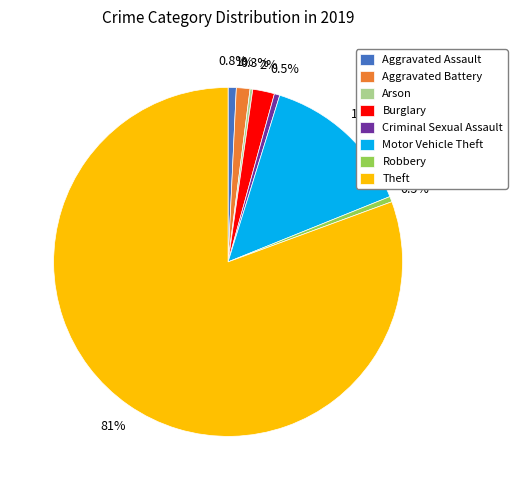

Which slice is the largest?

Theft